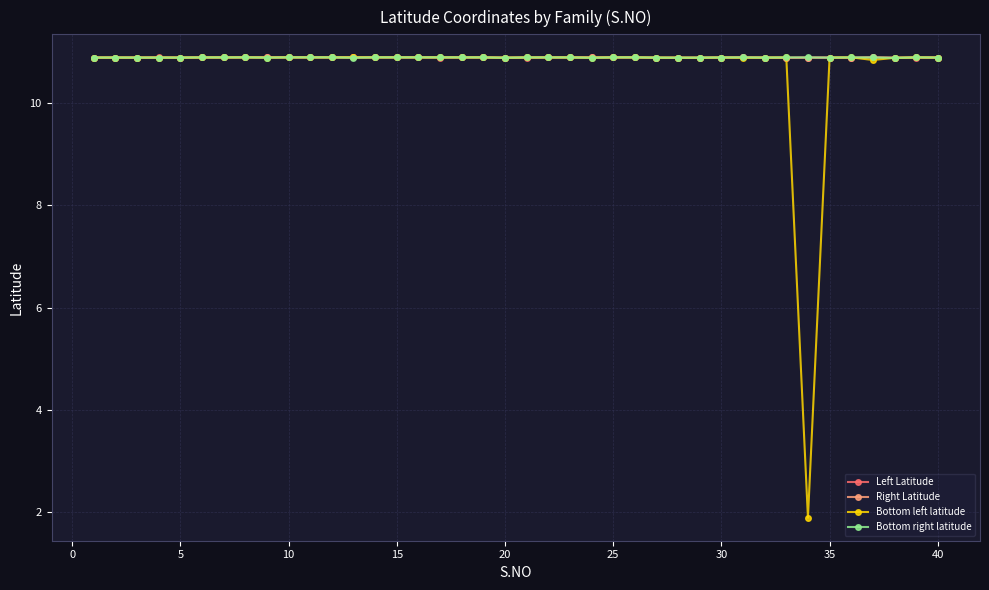

True or false: Bottom right latitude has more than 0 points higher than both neighbors.

True